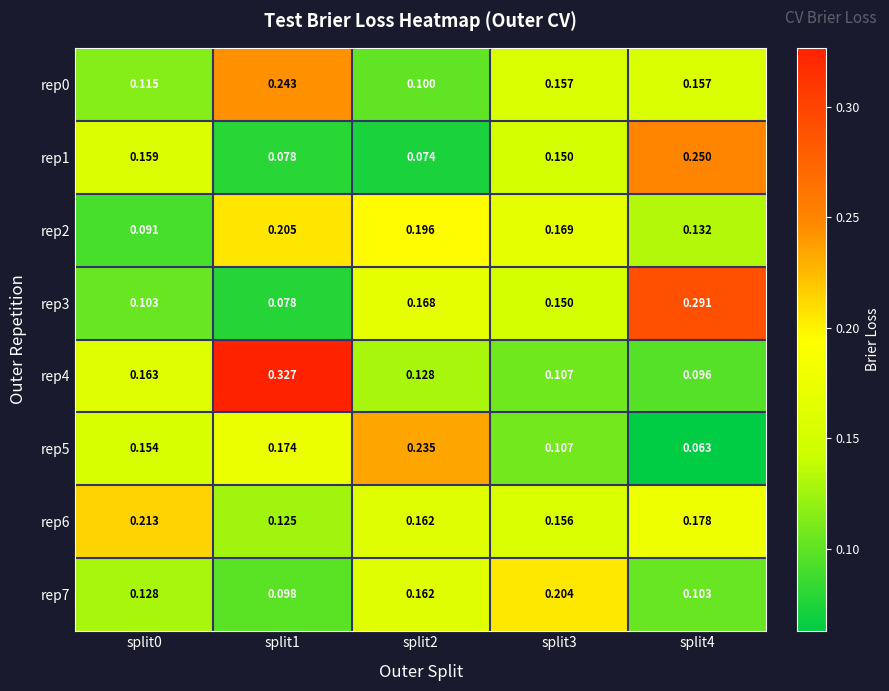

Is the value of rep3 at split1 greater than the value of rep7 at split0?

No